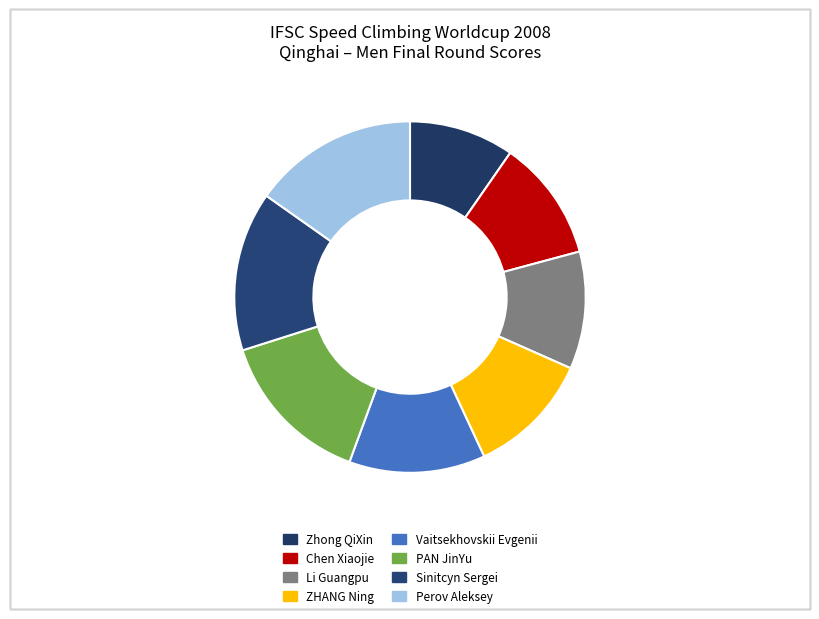

To the nearest percent, what is the difference between the Zhong QiXin and Li Guangpu slice percentages?

1%